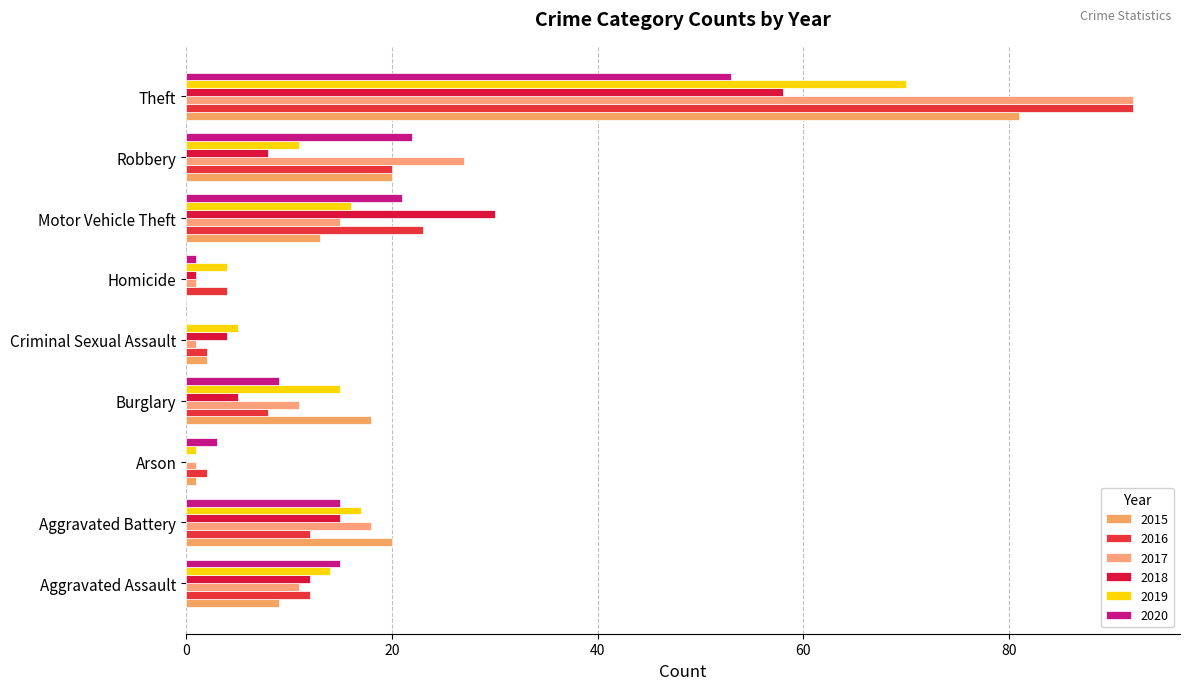

At which label does 2020 first exceed 15?

Motor Vehicle Theft